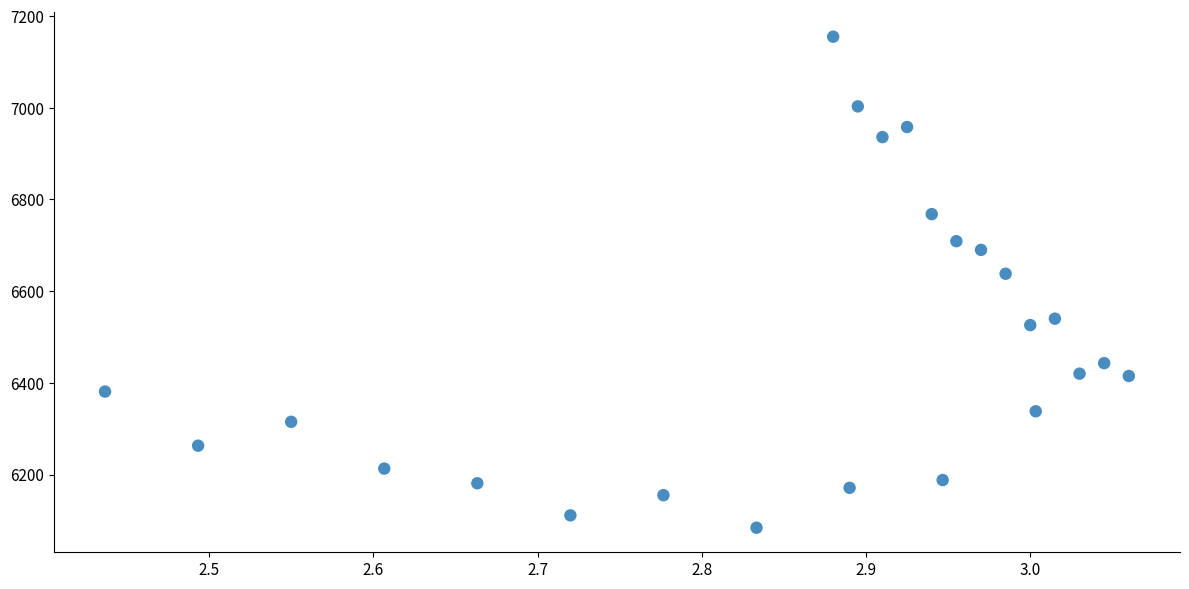

What Y value in the scatter plot is closest to 6619?

6638